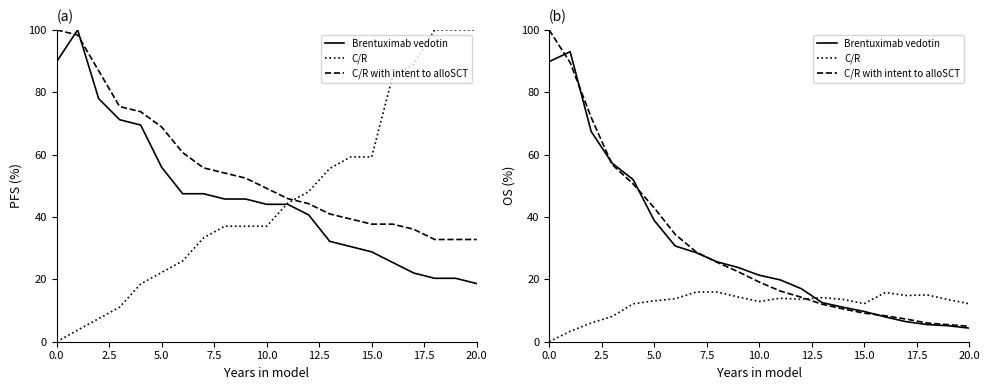

What is the label of the 3rd point from the right?

18